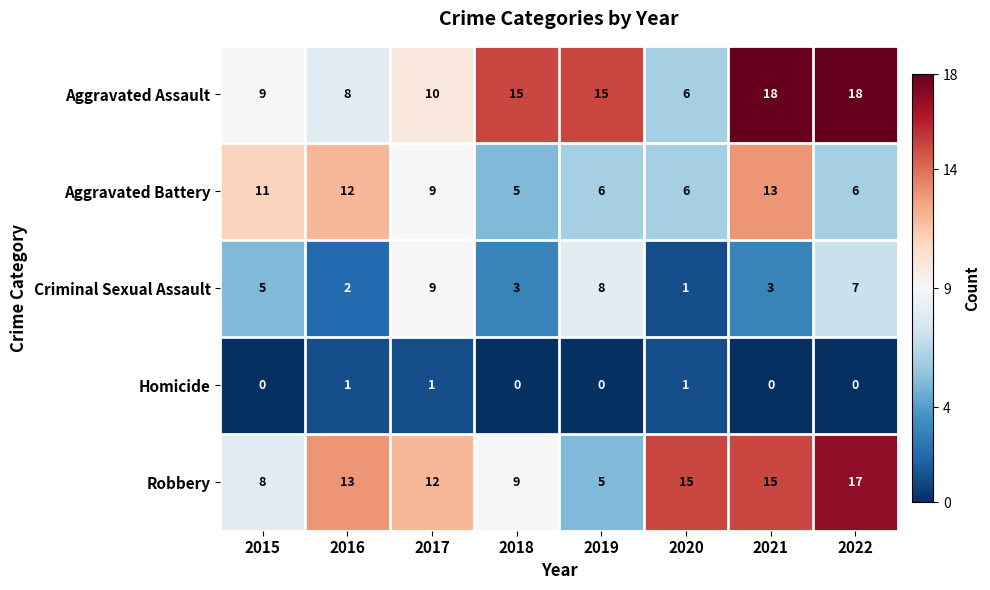

What is the maximum value shown in the chart?

18